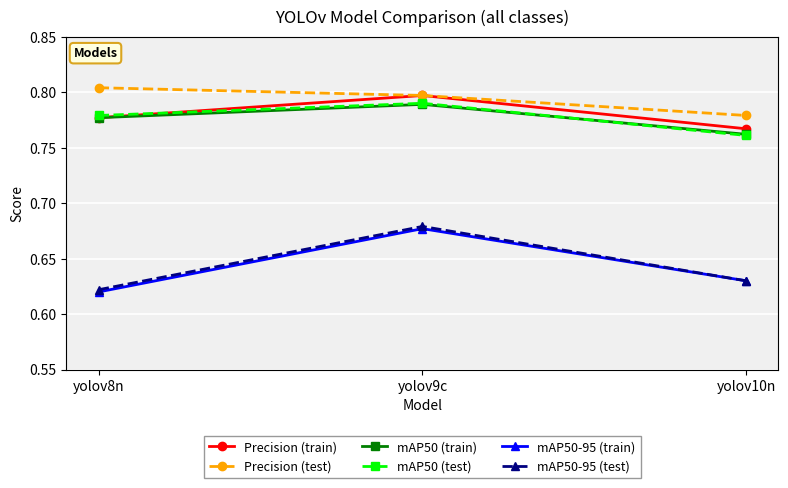

List the labels in order of mAP50 (train) value, smallest first.

yolov10n, yolov8n, yolov9c